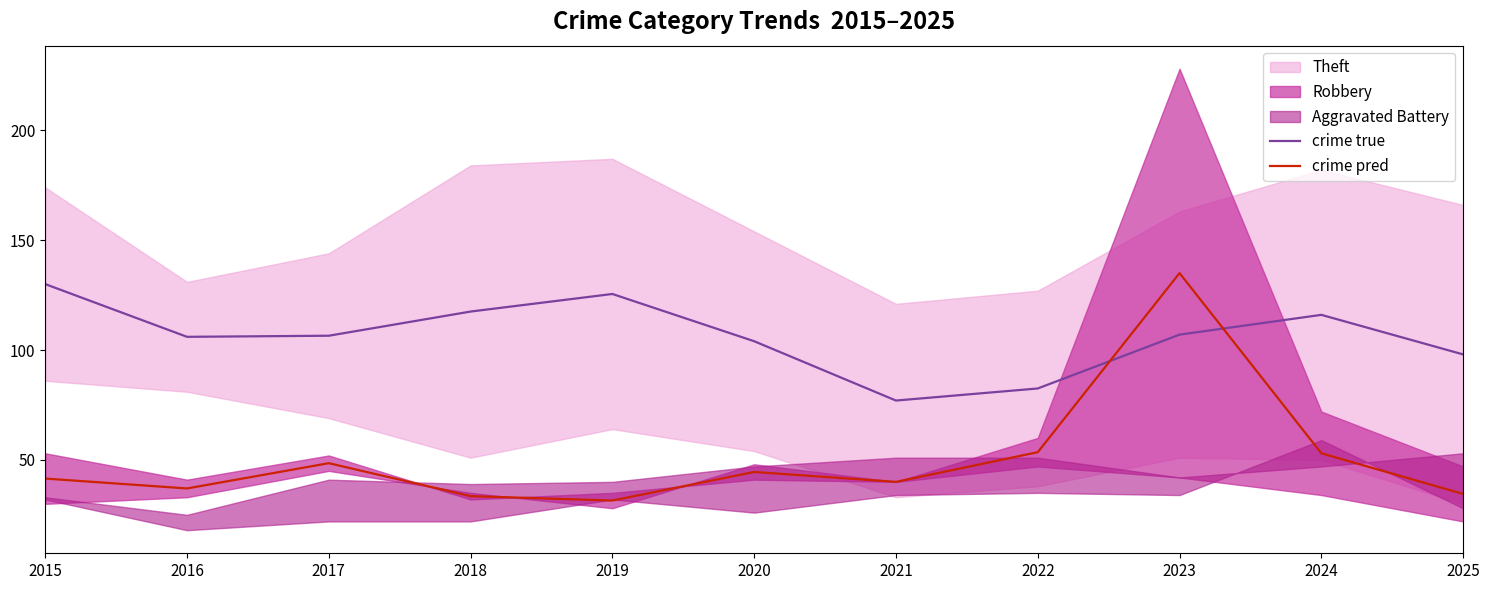

Reading left to right, extract all data points from this chart.

crime true: 130.0	106.0	106.5	117.5	125.5	104.0	77.0	82.5	107.0	116.0	98.0
crime pred: 41.5	37.0	48.5	33.5	31.5	44.5	40.0	53.5	135.0	53.0	34.5